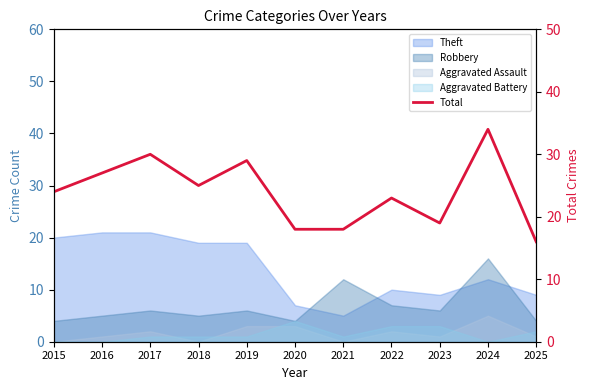

What is the difference between the second highest and minimum values?

14